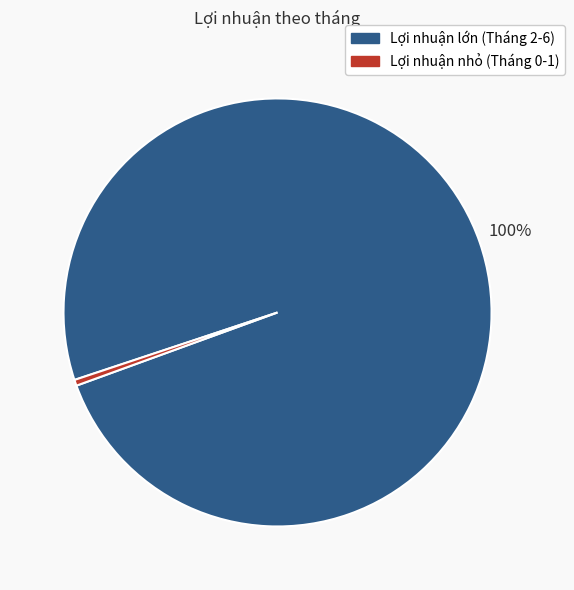

Is there a majority slice in this chart?

Yes